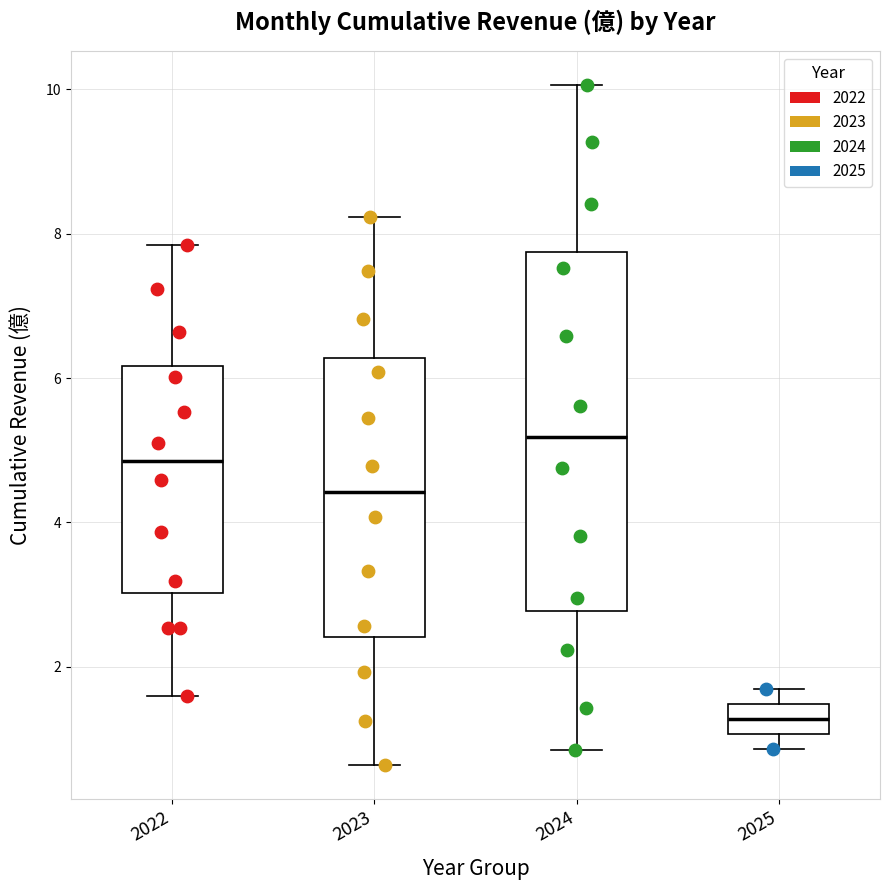

Where is the upper edge of the box at x = 2022 on the y-axis? The values are not printed on the chart, so give them approximately, as read against the axis.

6.2